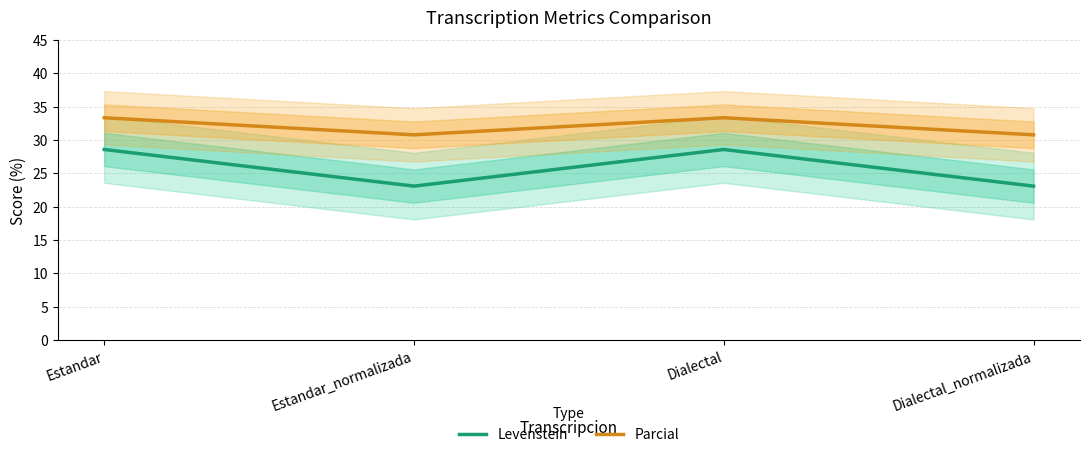

Between Estandar_normalizada and Dialectal, which series saw the biggest shift?

Levenstein